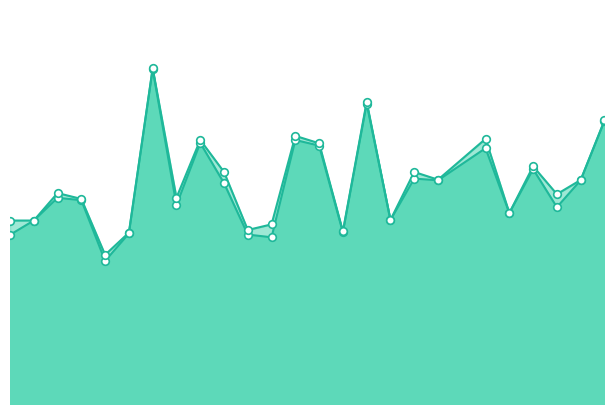

What are all the series names shown in the legend?

f1, accuracy